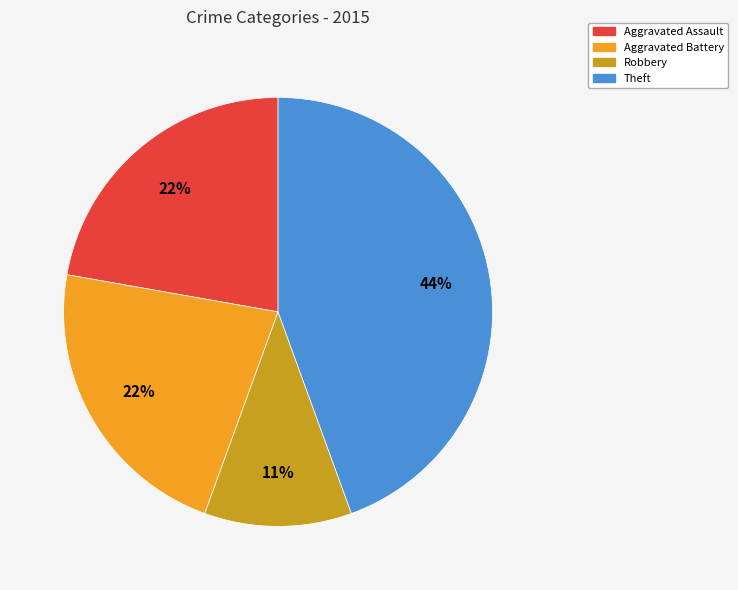

To the nearest percent, what percentage of the pie is Aggravated Battery?

22%